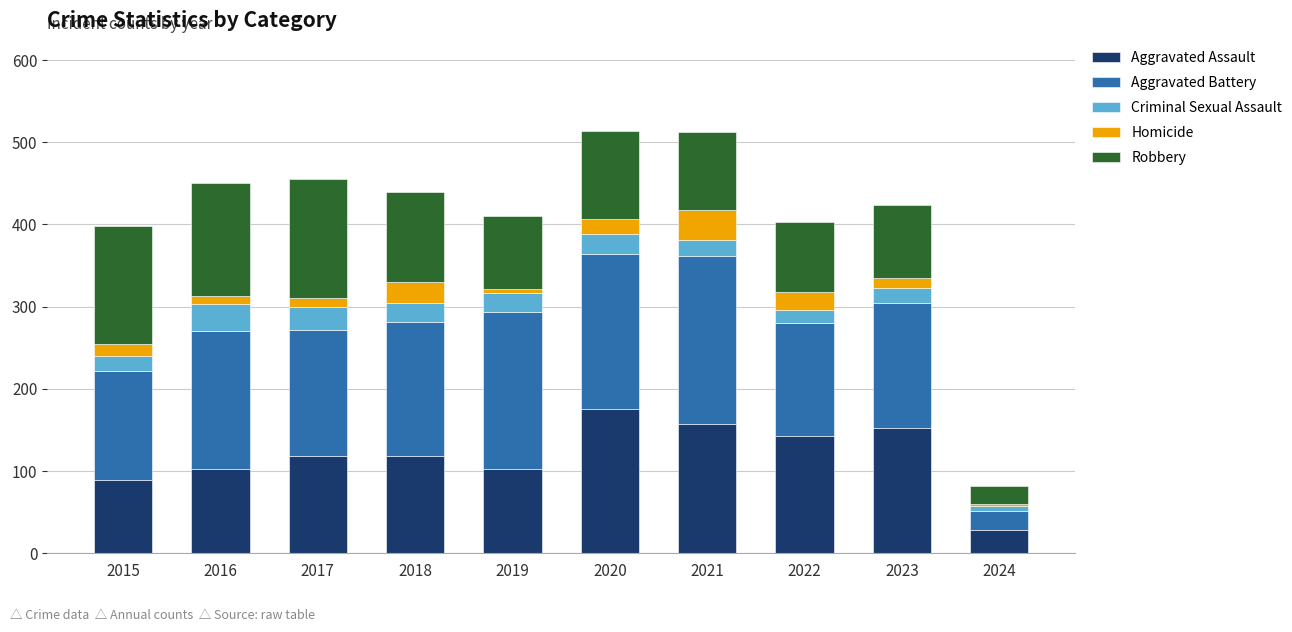

How many categories are shown in the chart?

10